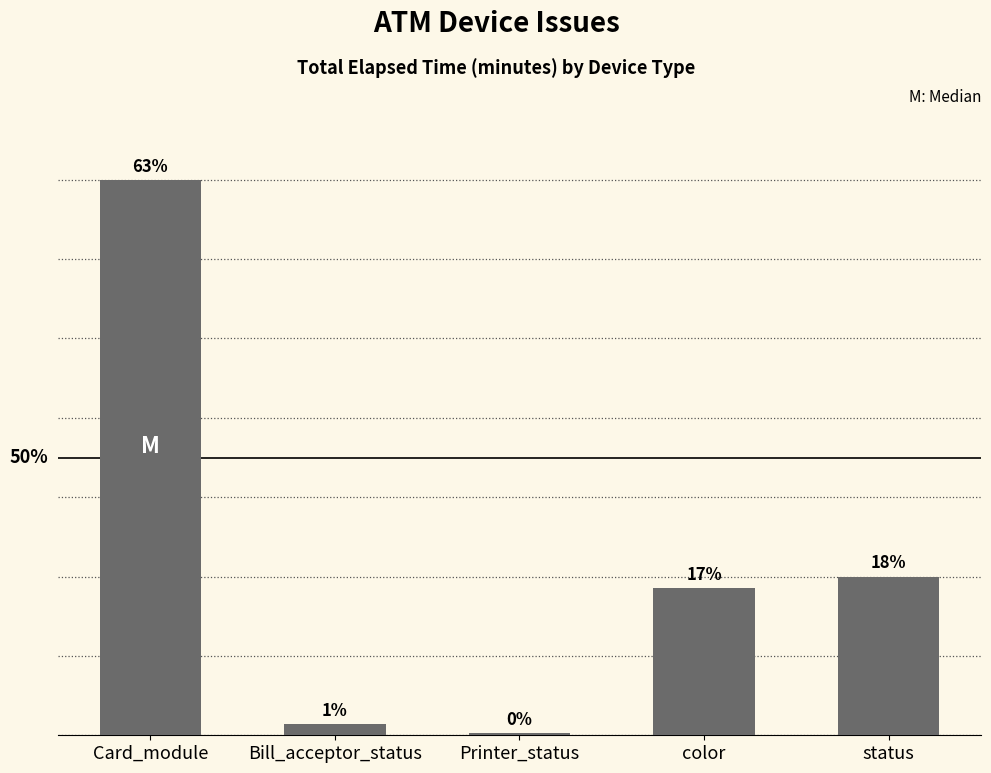

What is the change in value from color to status?

+885